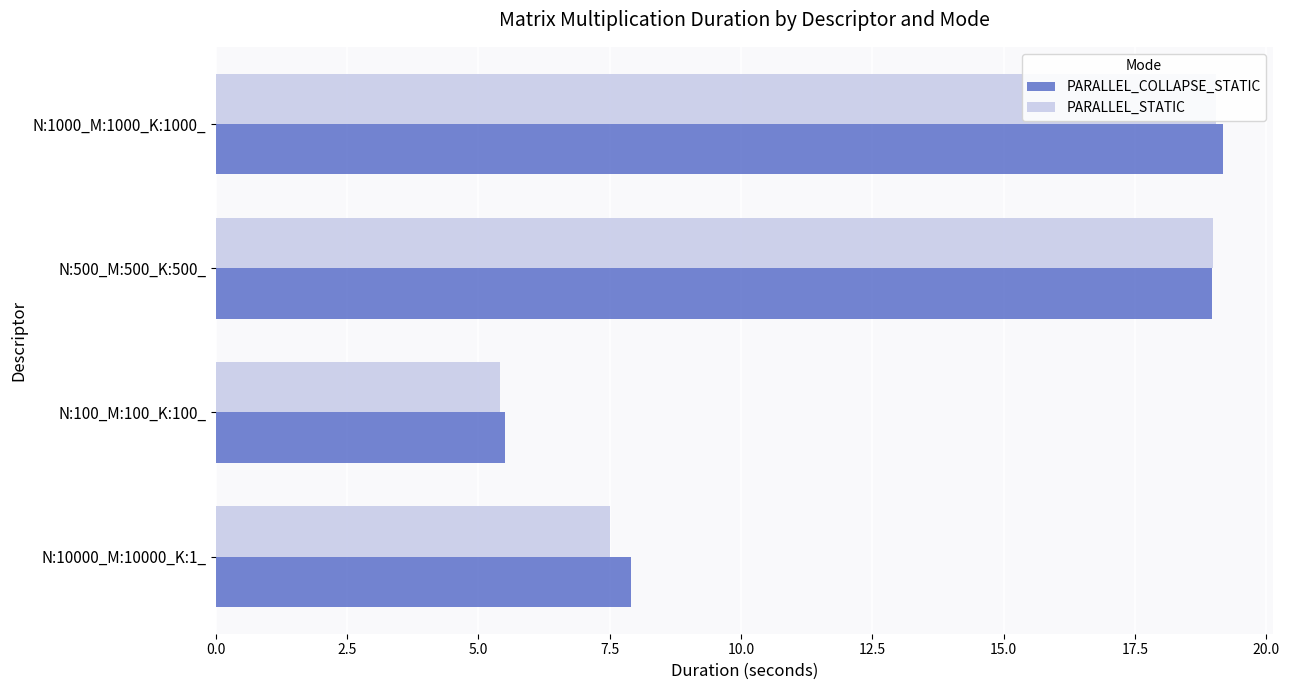

What is the average value of the PARALLEL_STATIC series?

12.7